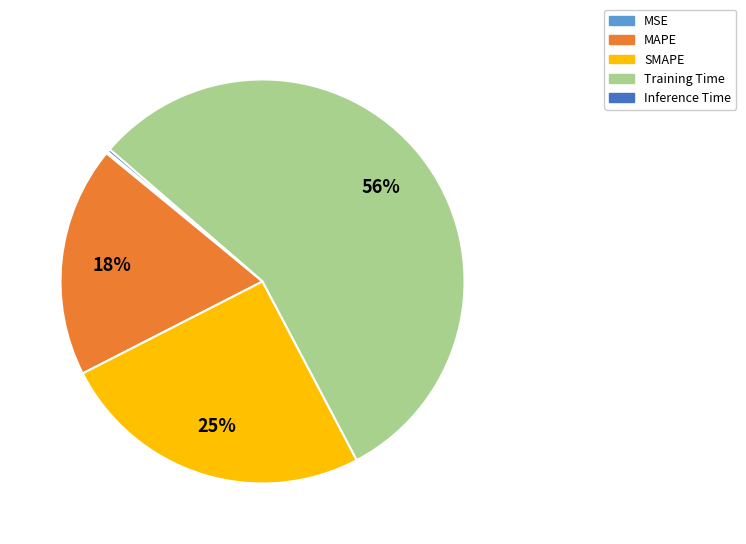

What is the largest slice in the pie chart?

Training Time